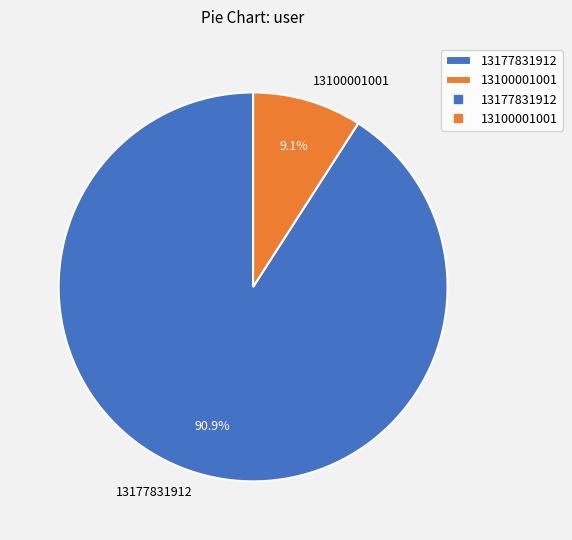

What percentage is the 13177831912 slice, to the nearest percent?

91%